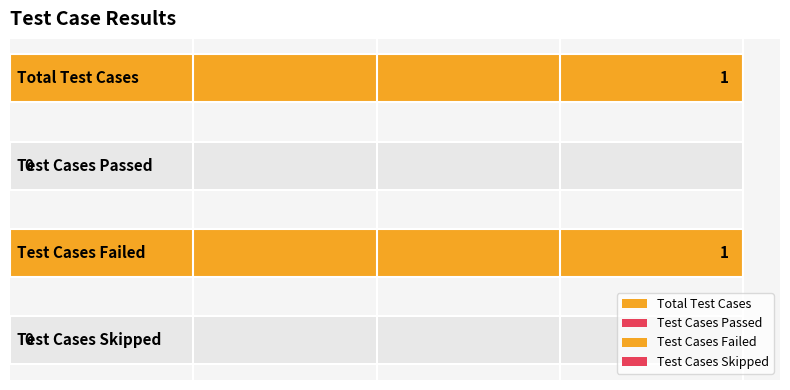

Rank the categories by value from highest to lowest.

Total Test Cases, Test Cases Failed, Test Cases Passed, Test Cases Skipped